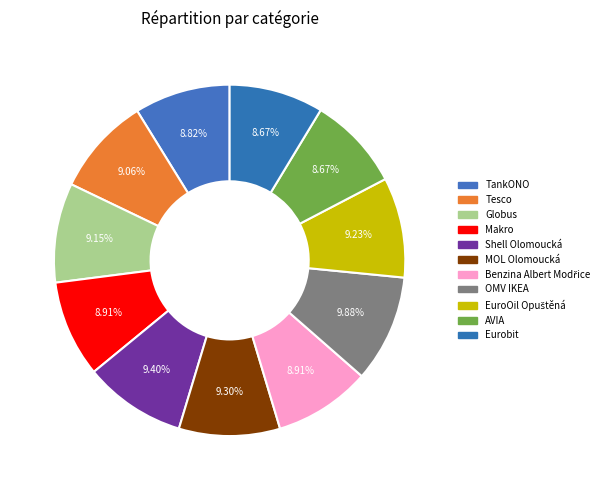

How many segments does this pie chart have?

11